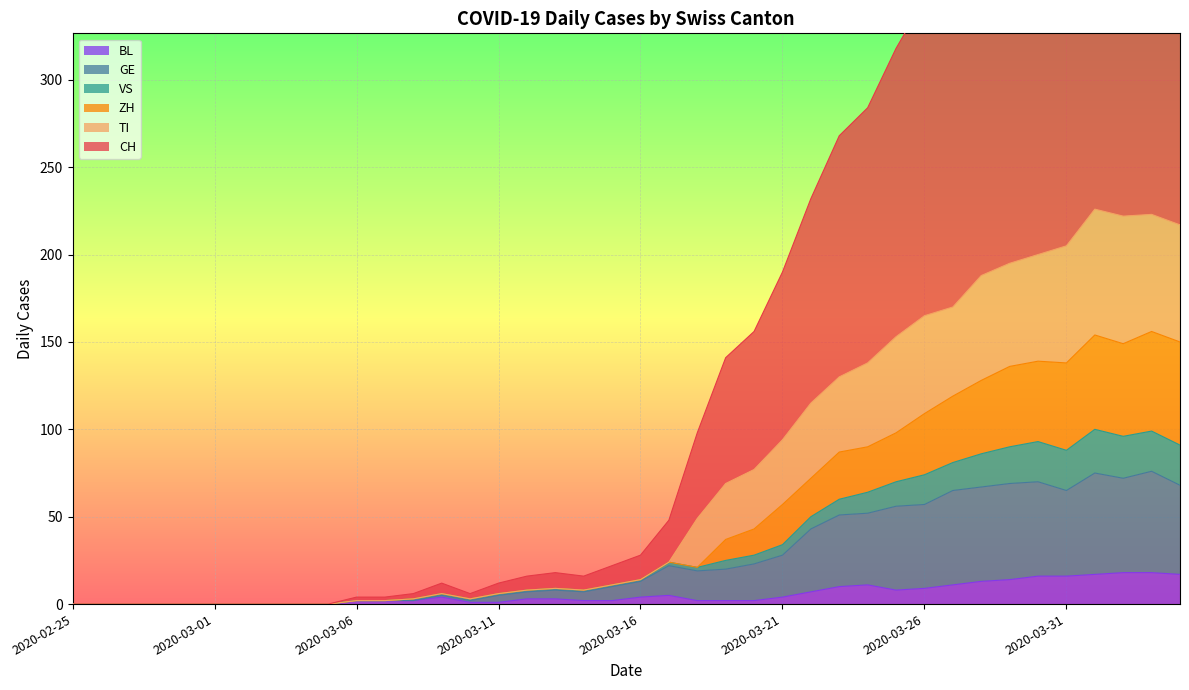

True or false: VS and TI intersect in this chart.

False